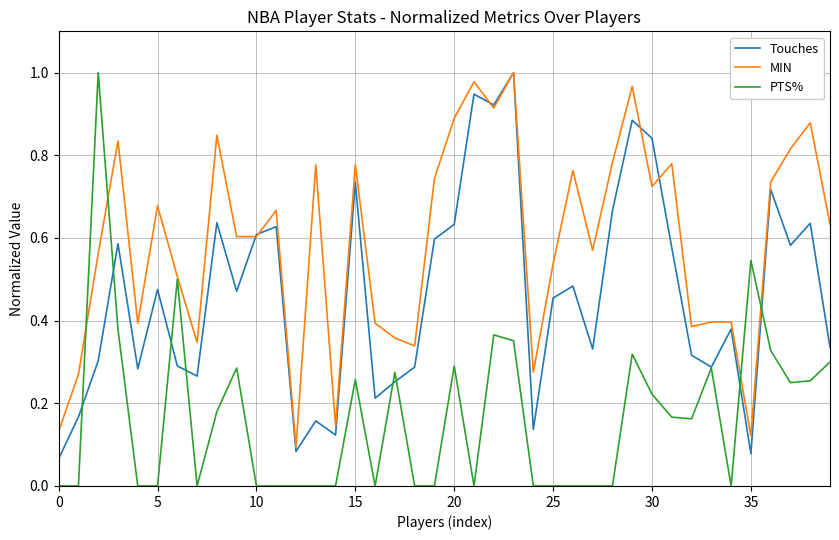

Which series has the largest total across all categories?

MIN